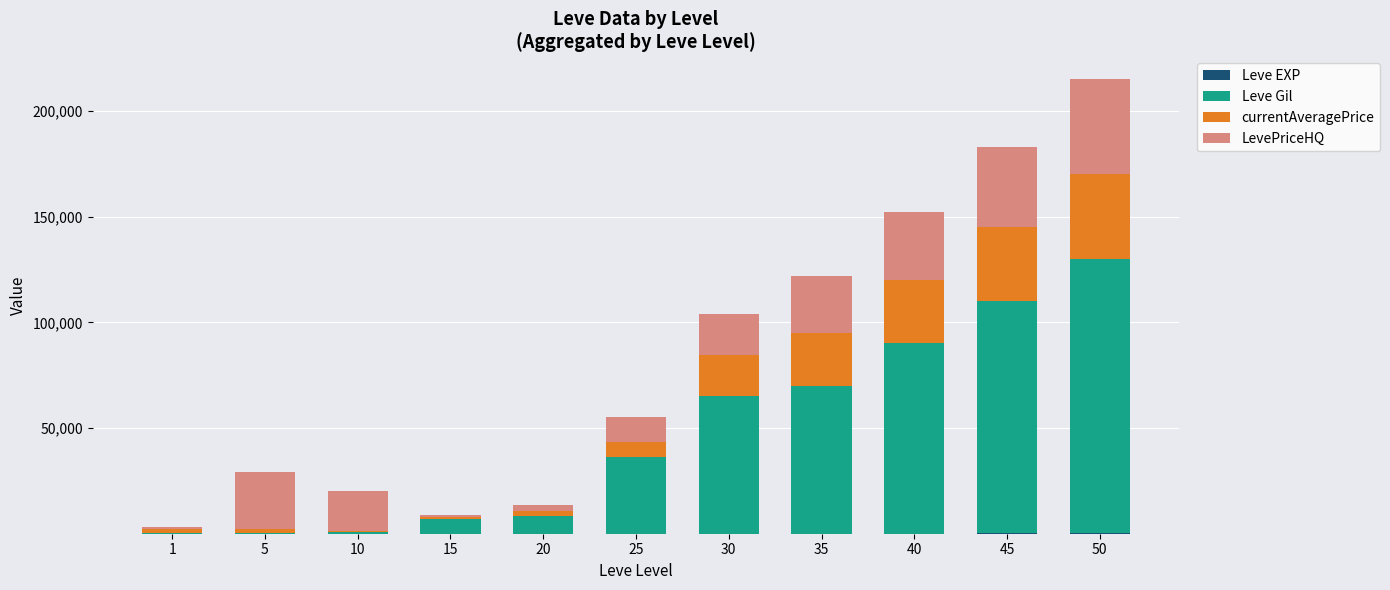

At which category is the sum across all series the highest?

50